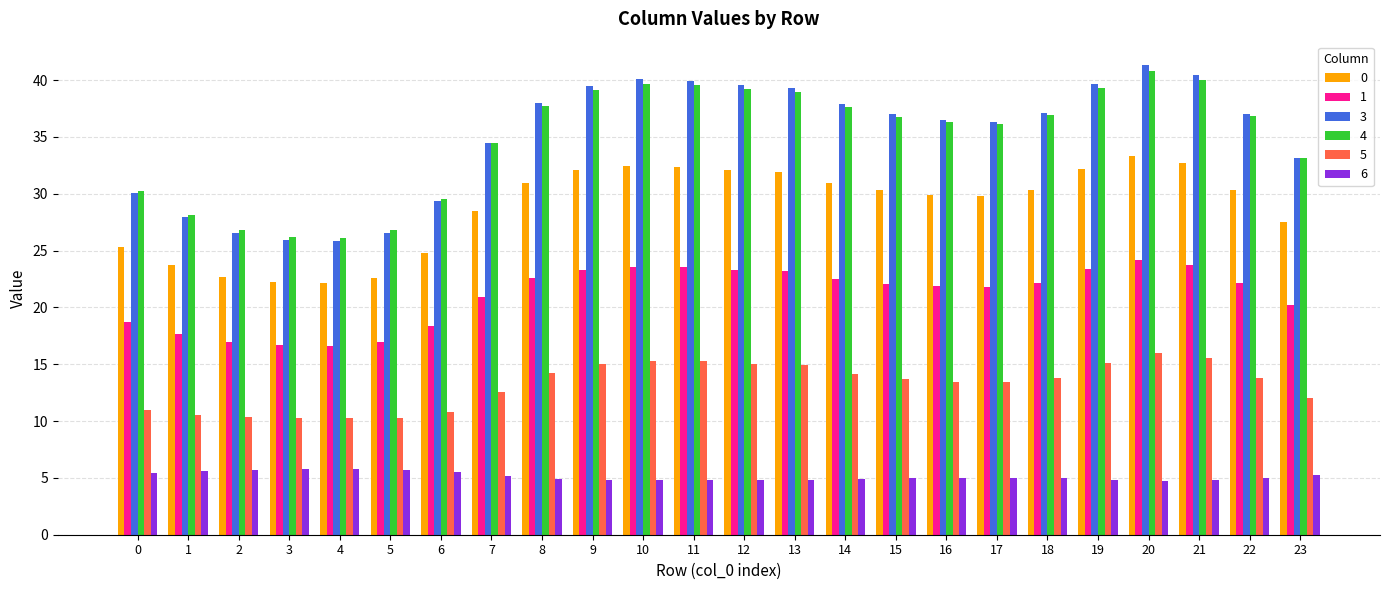

The value of 3 at 14 is 19.6. True or false?

False